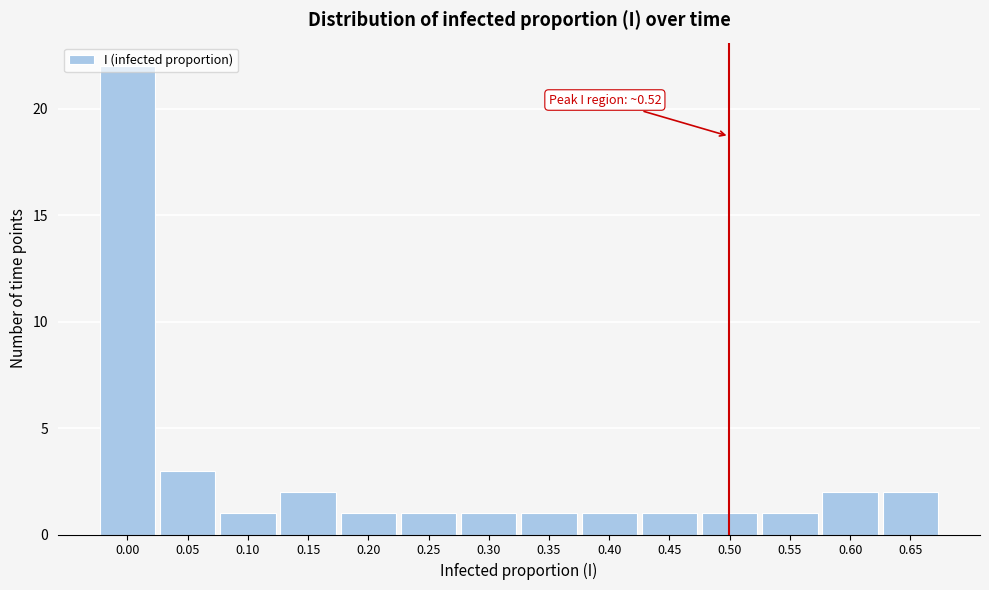

What is the change in value from 0.35 to 0.65?

+1